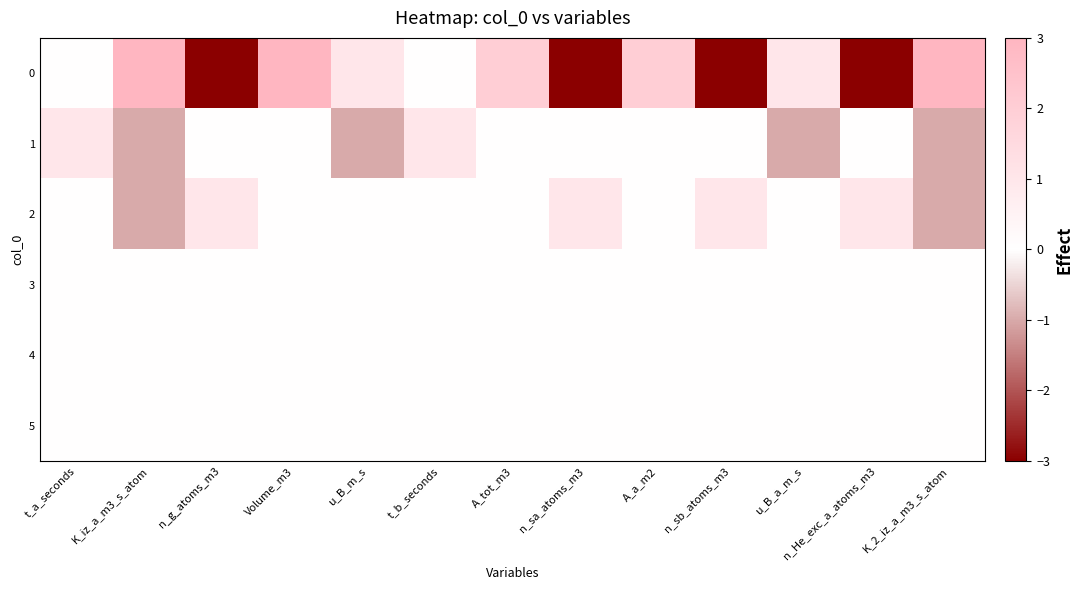

Which has a higher value, t_b_seconds or K_iz_a_m3_s_atom?

K_iz_a_m3_s_atom